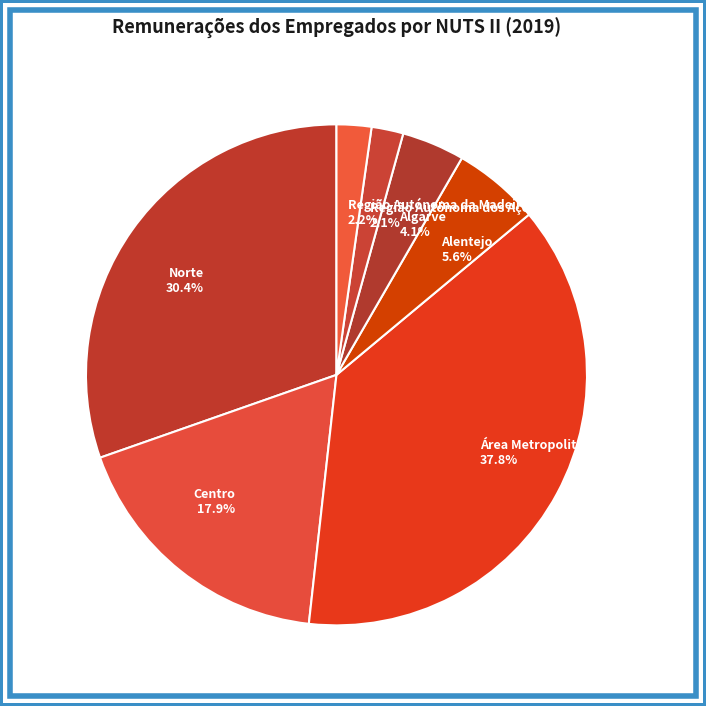

Does any single category account for the majority?

No